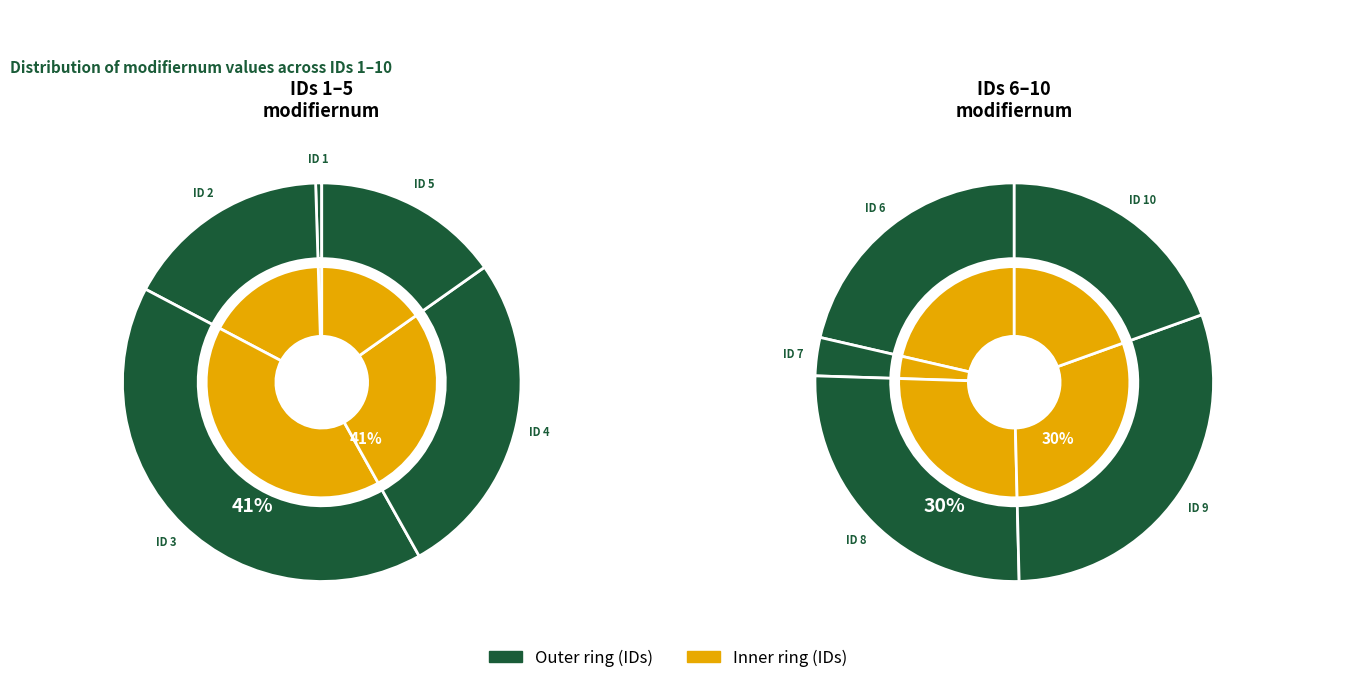

How many segments does this pie chart have?

10